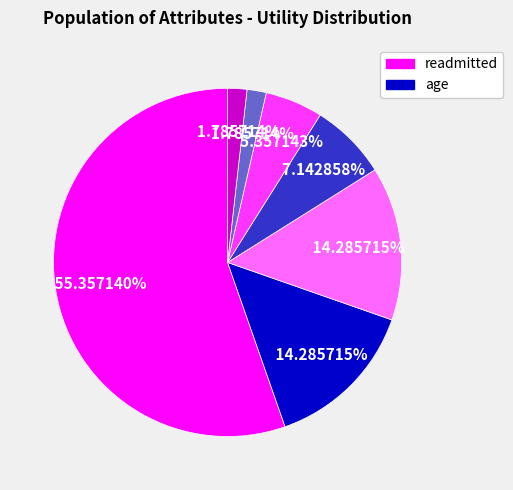

Is there any slice that represents more than half of the pie?

Yes